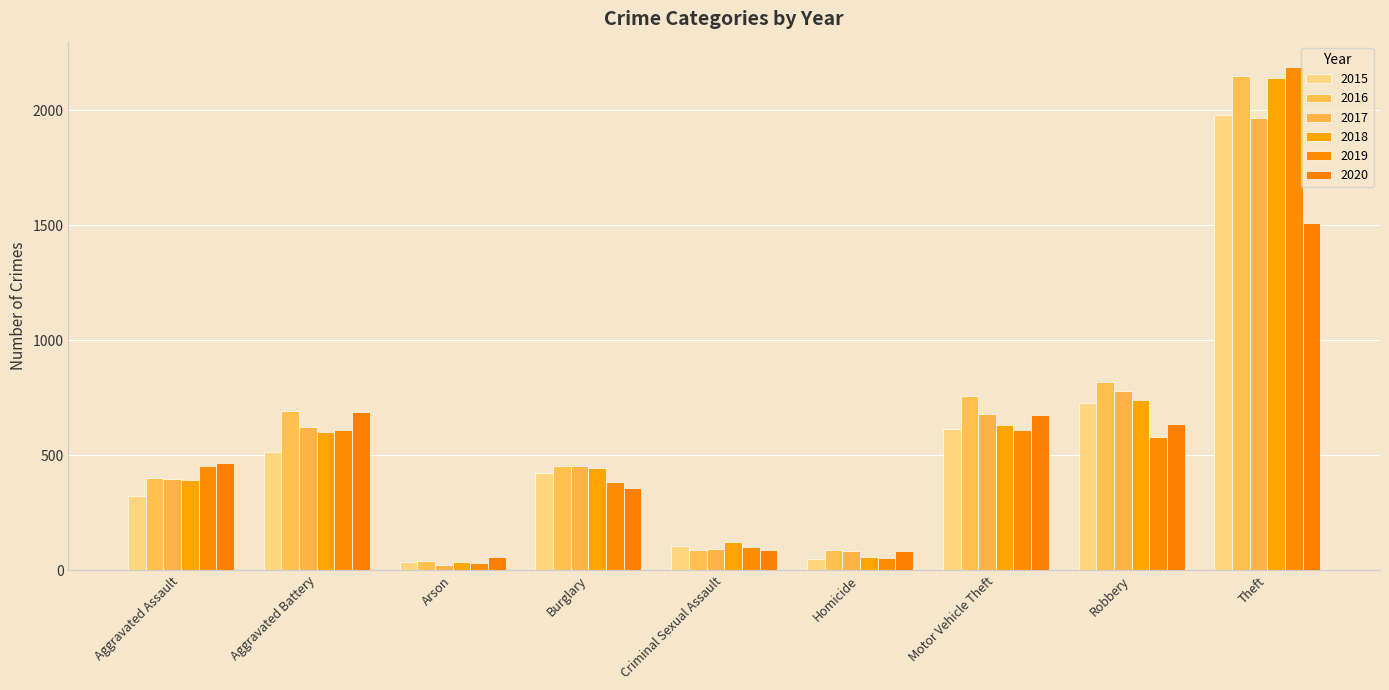

Is the value of 2017 at Homicide greater than the value of 2019 at Theft?

No